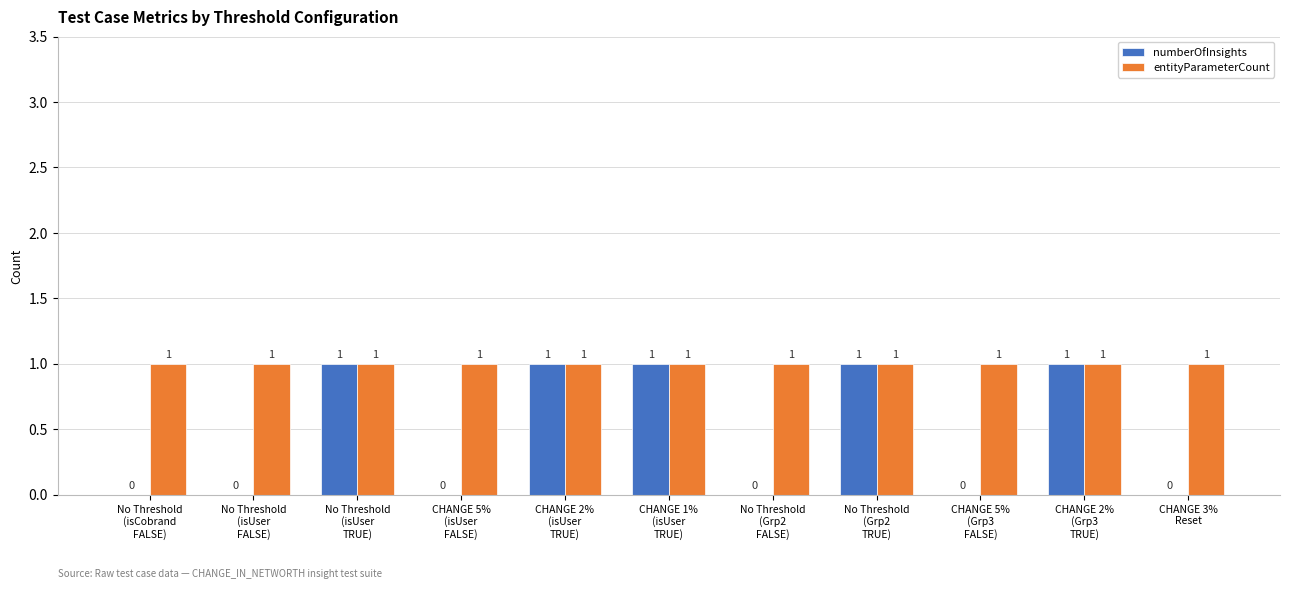

The value of entityParameterCount at CHANGE 5%
(isUser
FALSE) is 1. True or false?

True